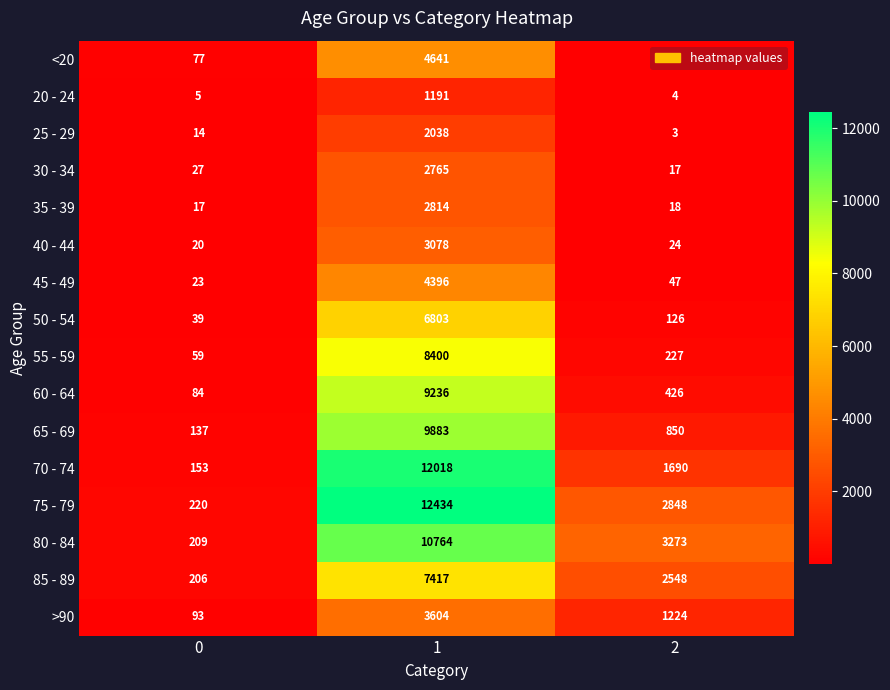

What is the spread (max minus min) of values at 0?

215